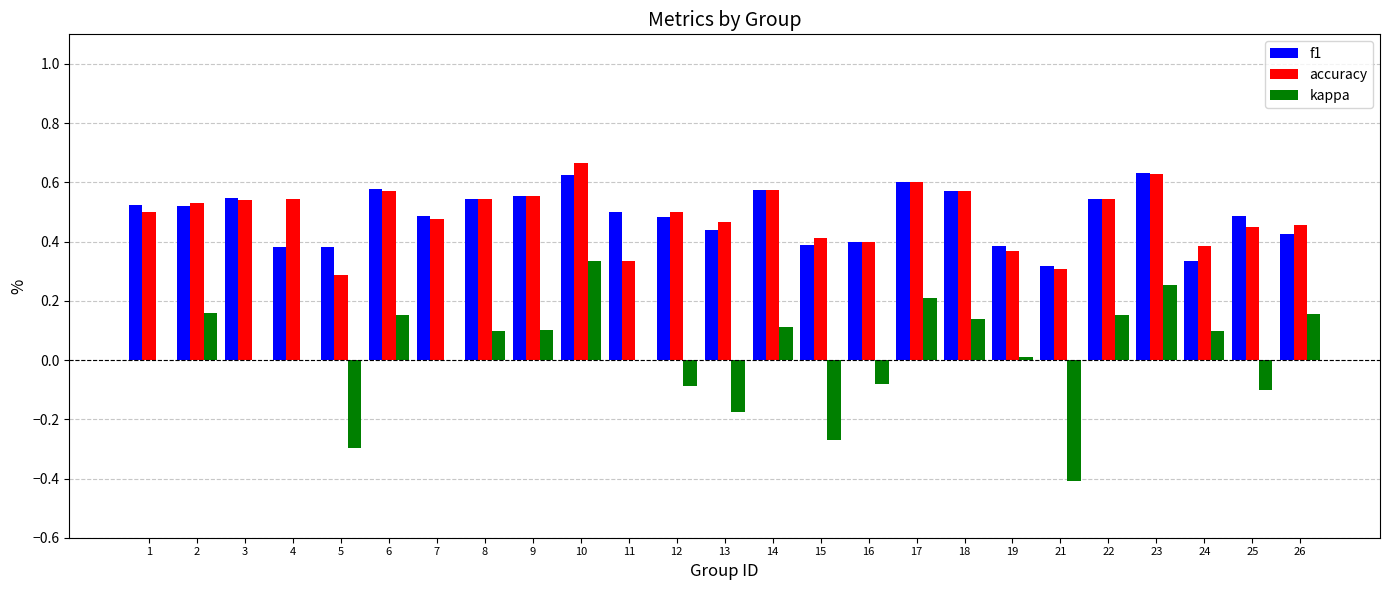

At which label does accuracy reach its peak?

10